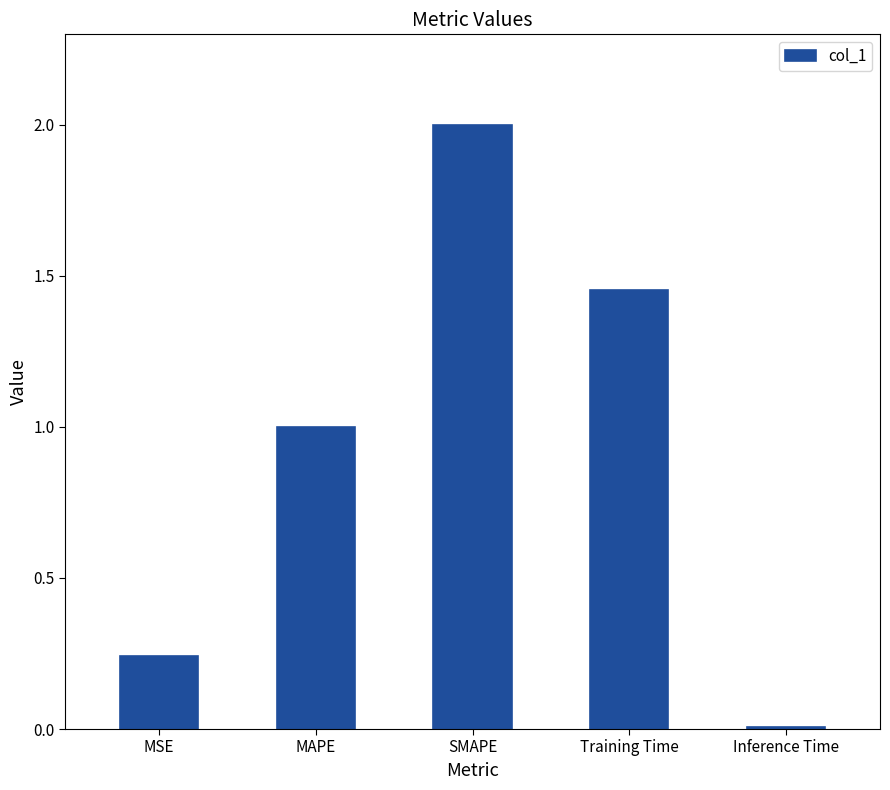

Rank the categories by value from lowest to highest.

Inference Time, MSE, MAPE, Training Time, SMAPE